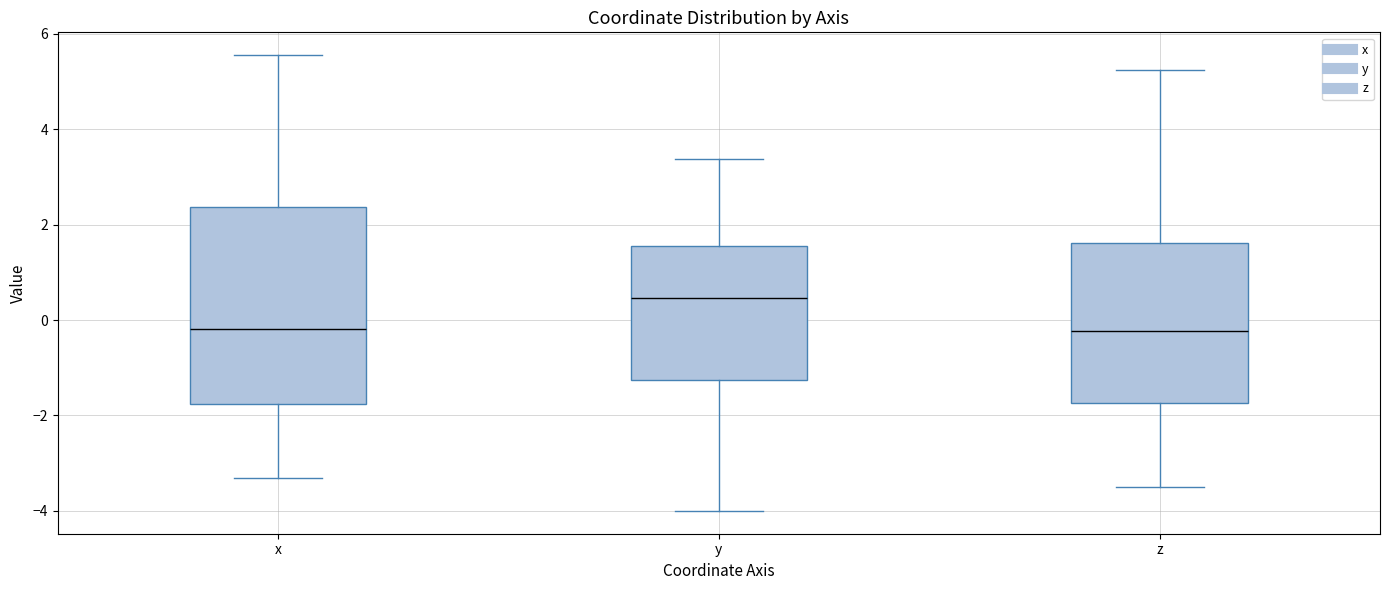

Reading left to right, read every box against the y-axis: the position of its median line, the range the box covers, and the ends of its whiskers. The values are not printed on the chart, so give them approximately, as read against the axis.

x: median -0.2, box -1.8 to 2.4, whiskers -3.4 to 5.6
y: median 0.4, box -1.2 to 1.6, whiskers -4.0 to 3.4
z: median -0.2, box -1.8 to 1.6, whiskers -3.4 to 5.2